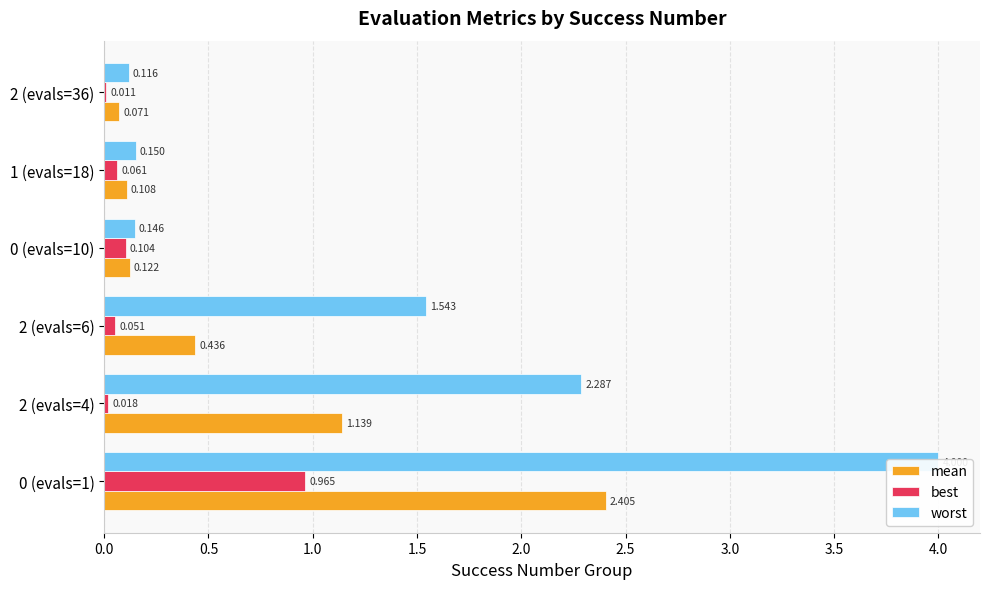

How many groups of bars are there?

6